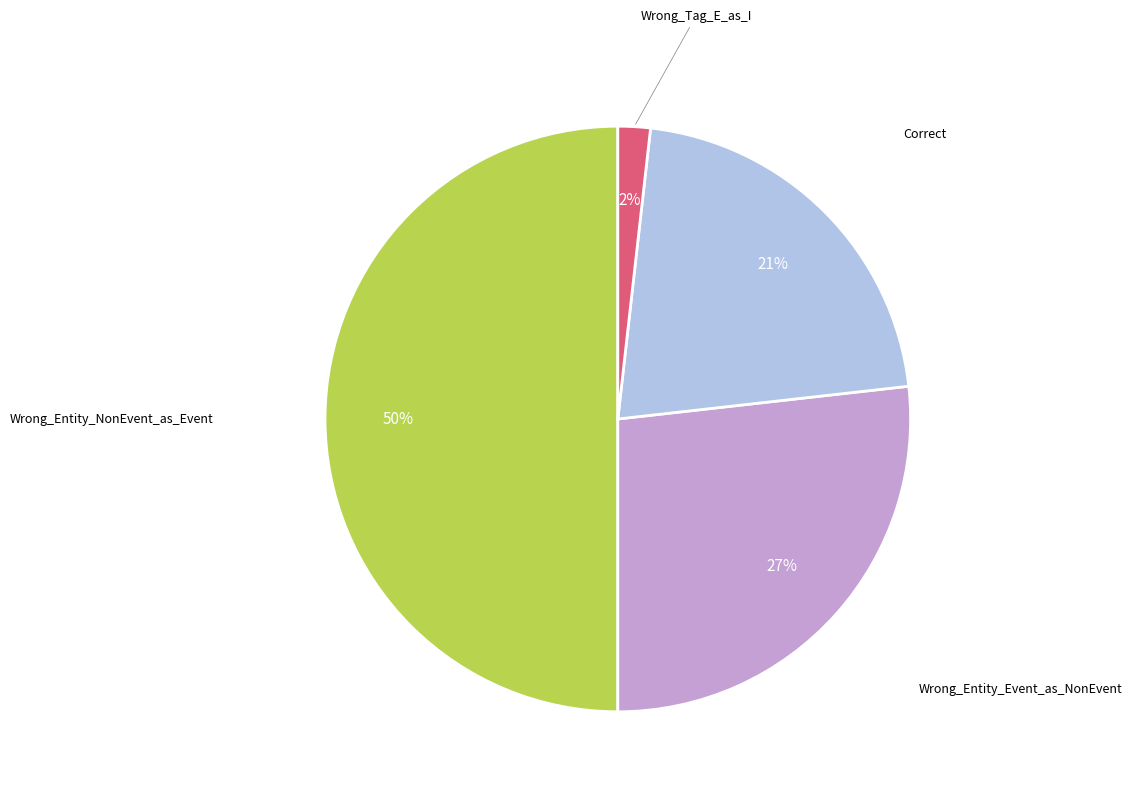

To the nearest percent, what is the average slice percentage?

25%